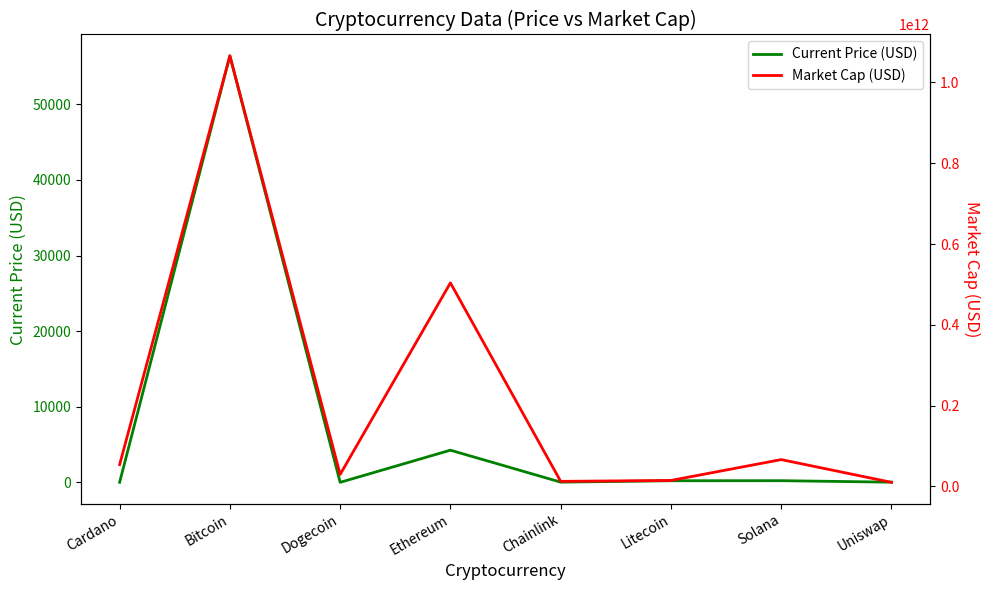

List the labels in order of Current Price (USD) value, largest first.

Bitcoin, Ethereum, Solana, Litecoin, Chainlink, Uniswap, Cardano, Dogecoin